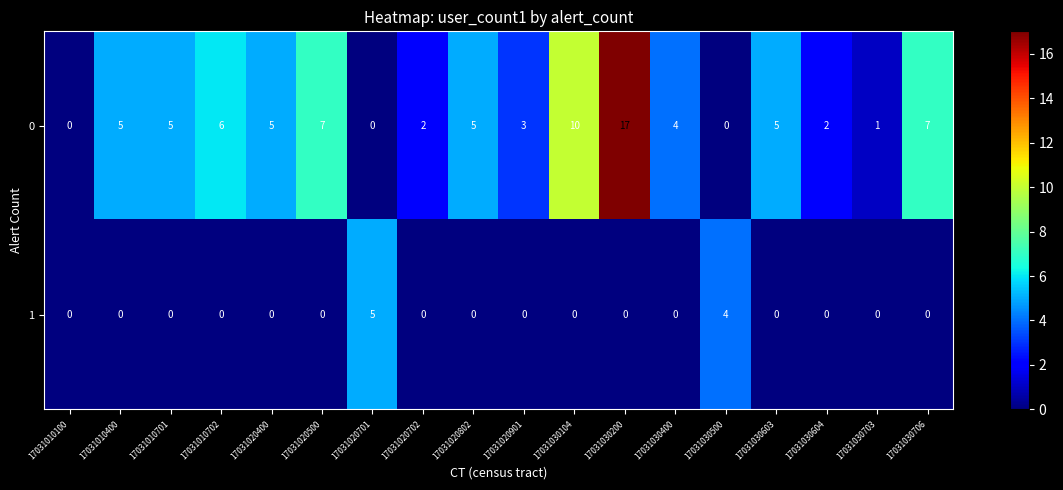

What is the maximum value for 0?

17